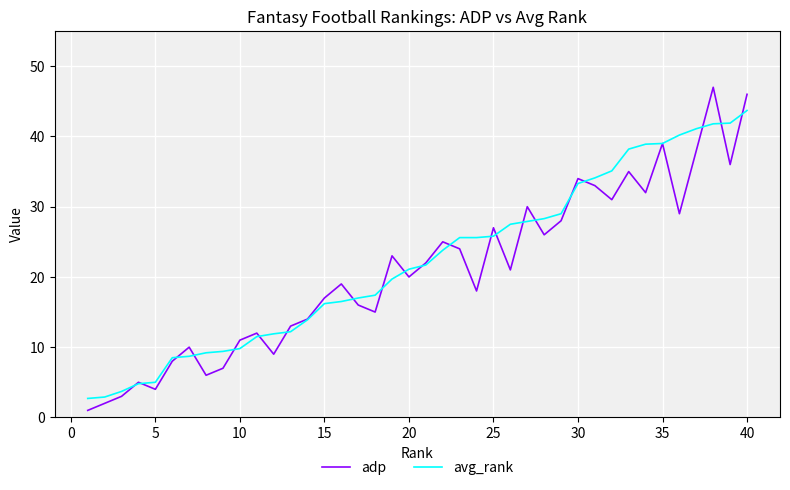

What is the maximum value shown in the chart?

47.0